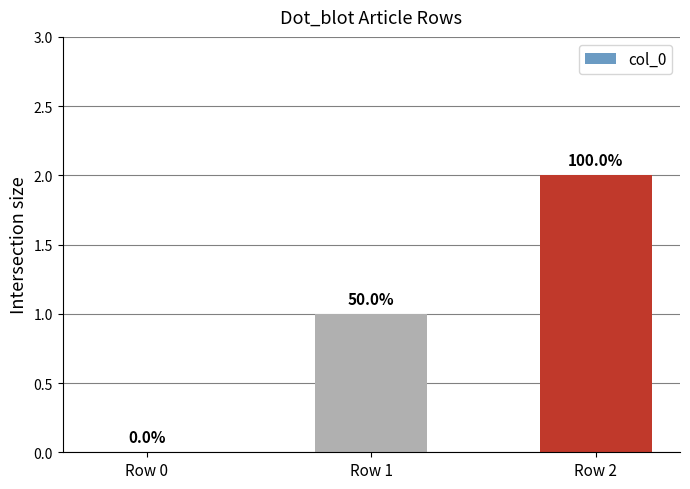

List the labels in order of value, largest first.

Row 2, Row 1, Row 0